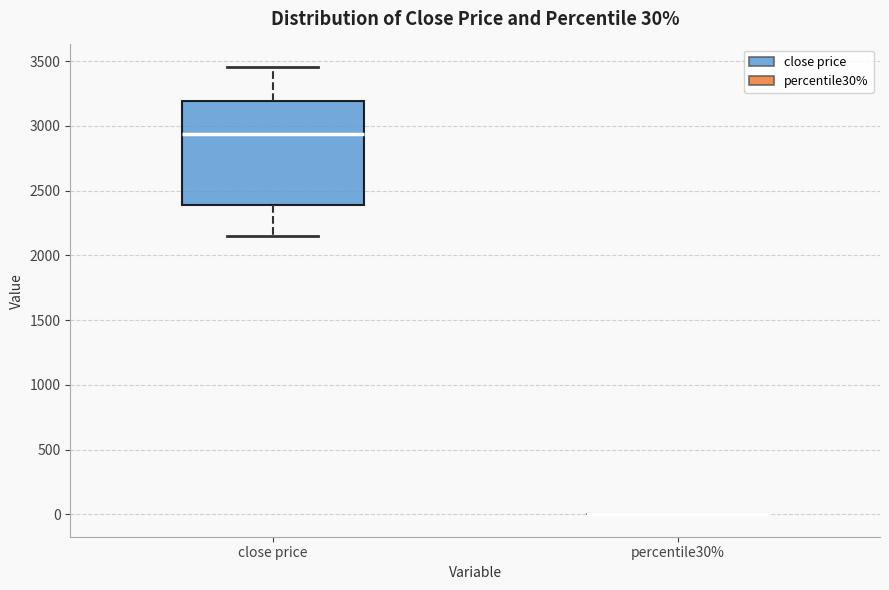

Which box is the tallest, from its lower edge to its upper edge?

close price